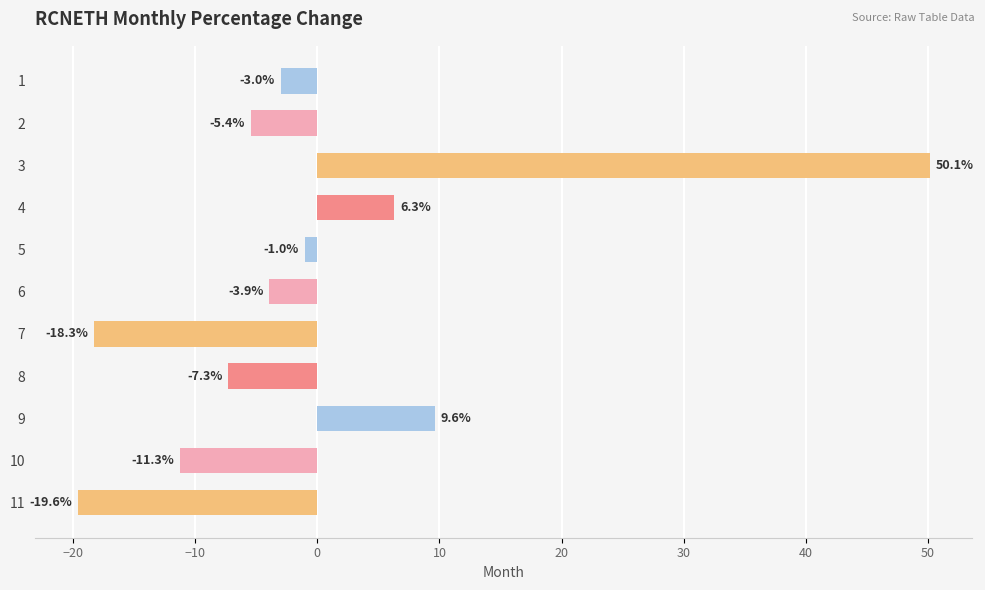

Between 9 and 4, which is larger?

9